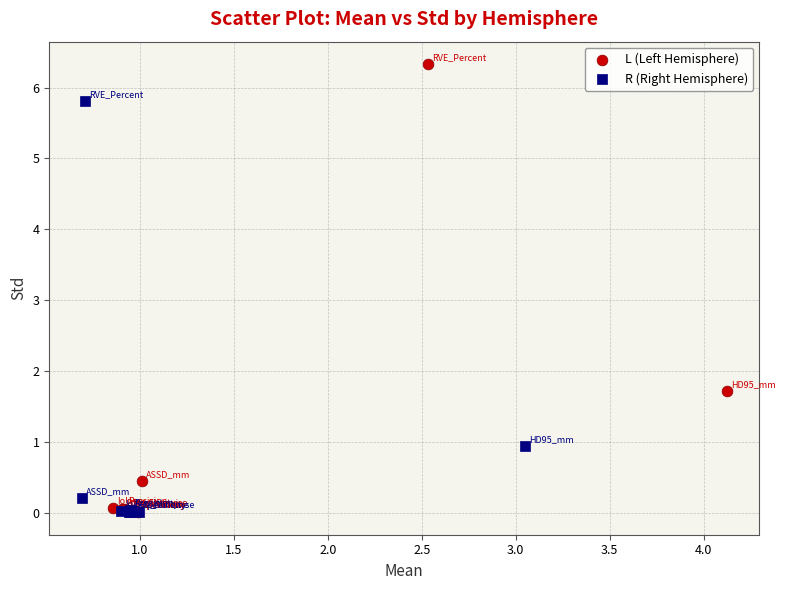

Which series has the largest Y range (max minus min)?

L (Left Hemisphere)